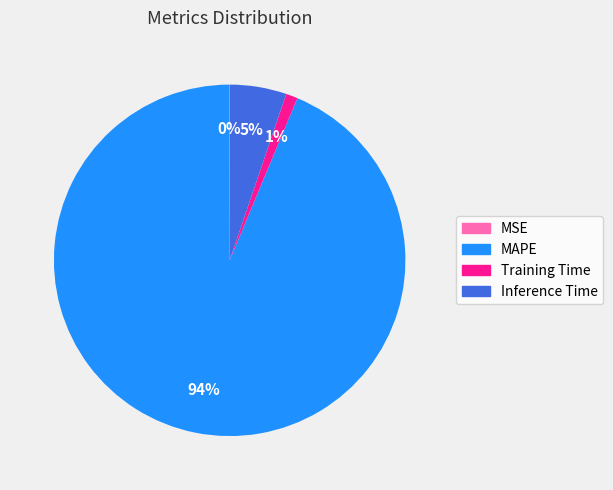

To the nearest percent, what is the average slice percentage?

25%